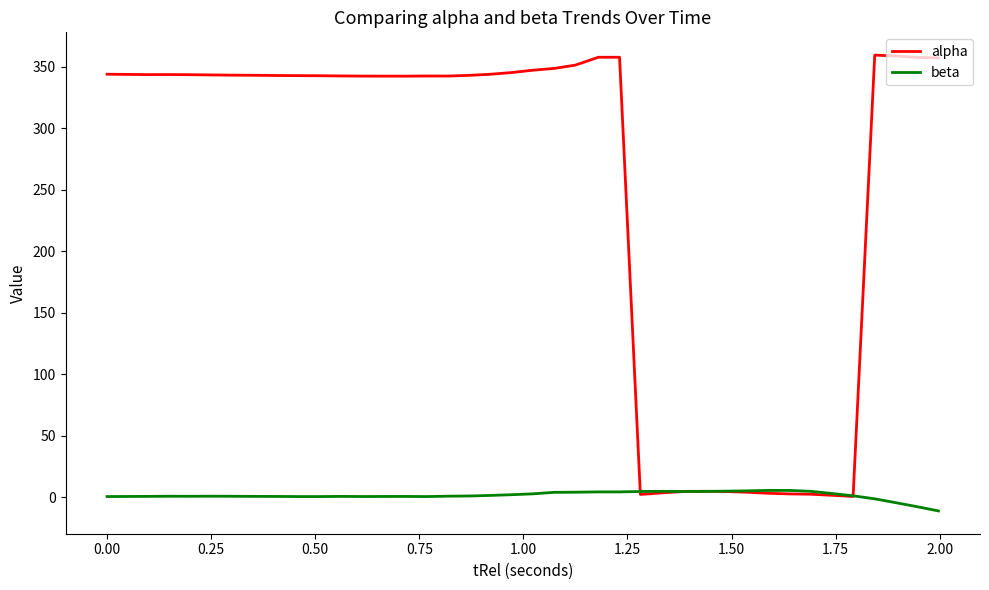

What is the smallest value displayed?

-10.9